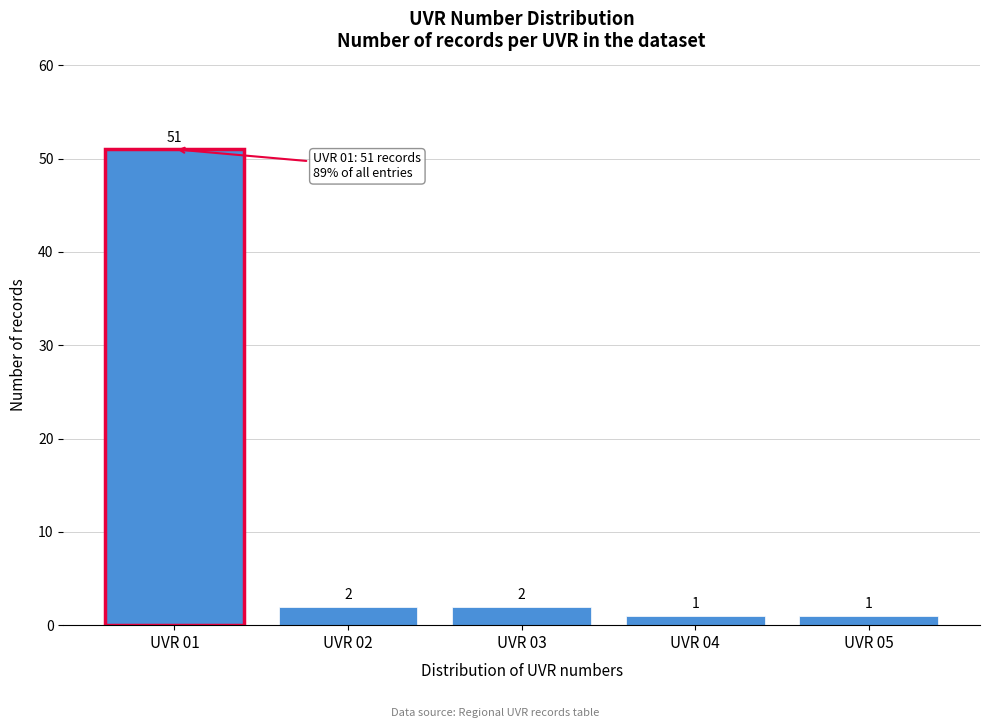

Reading left to right, extract all data points from this chart.

UVR 01=51	UVR 02=2	UVR 03=2	UVR 04=1	UVR 05=1